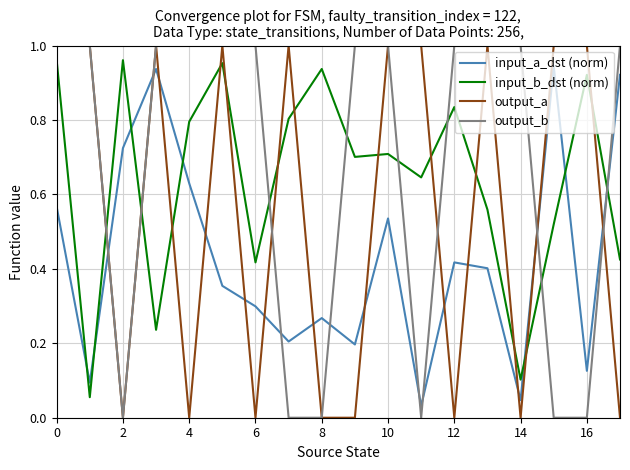

How many intersections are there between input_a_dst (norm) and output_b?

8